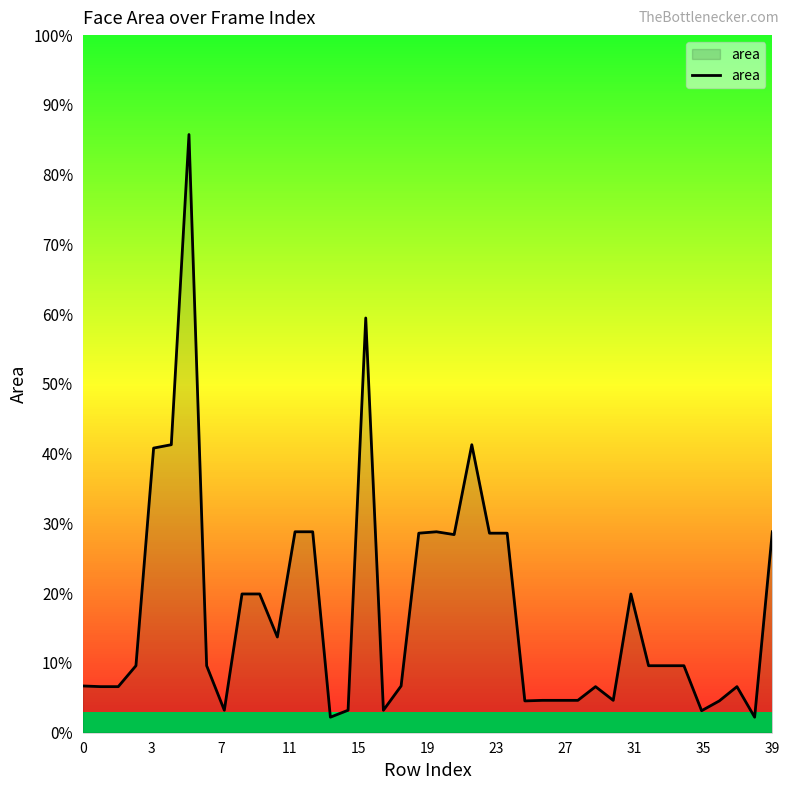

At which label is the value closest to 30792?

19